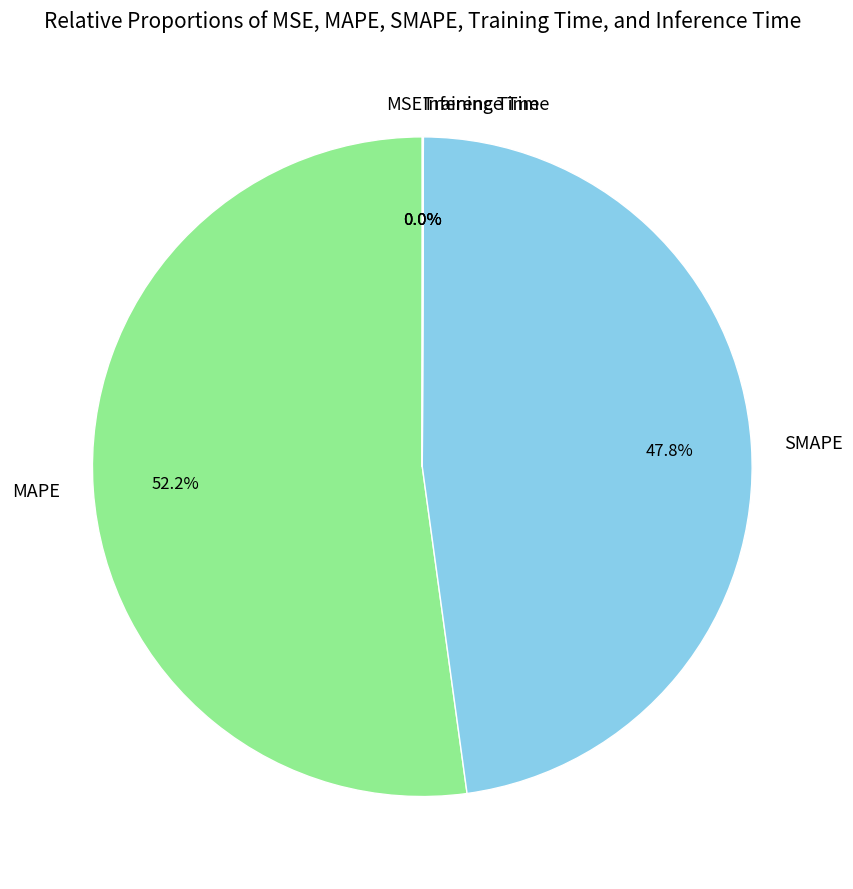

Which has a higher value, MAPE or SMAPE?

MAPE